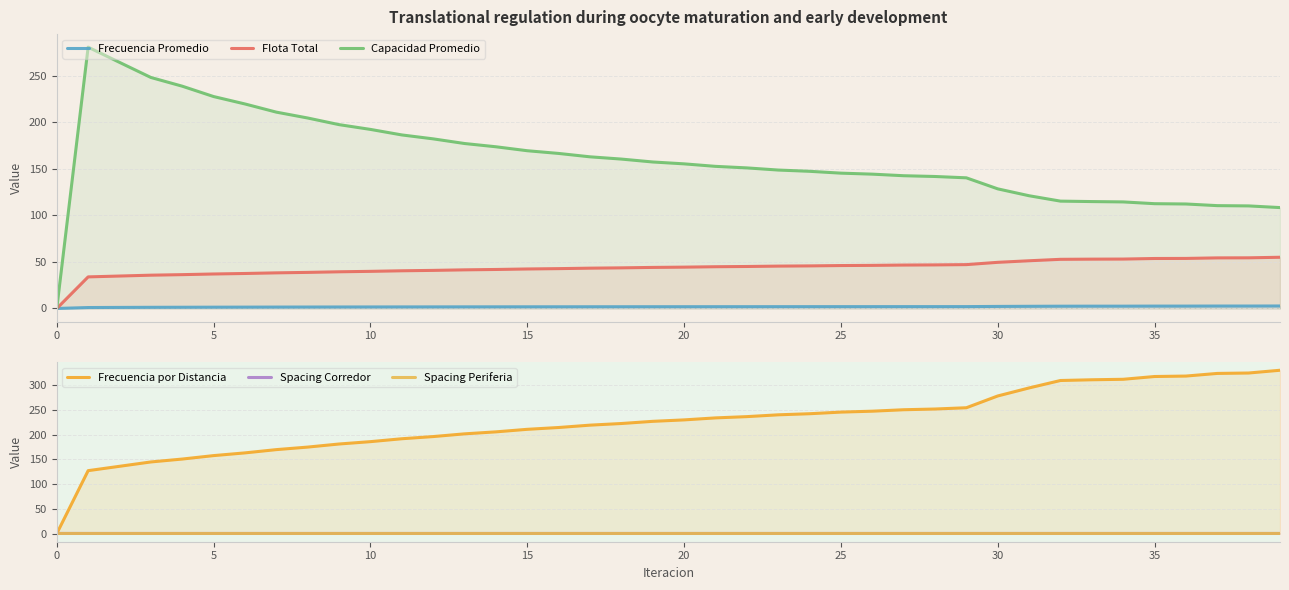

How many positive values does the Flota Total series have?

39